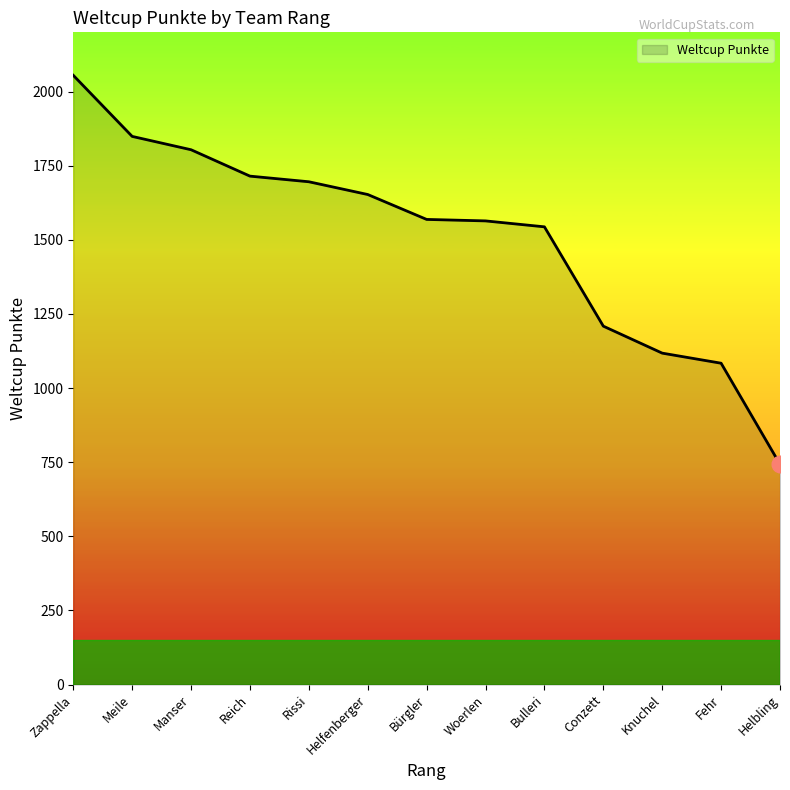

Approximately how many times larger is the value at Conzett compared to Bürgler?

0.8